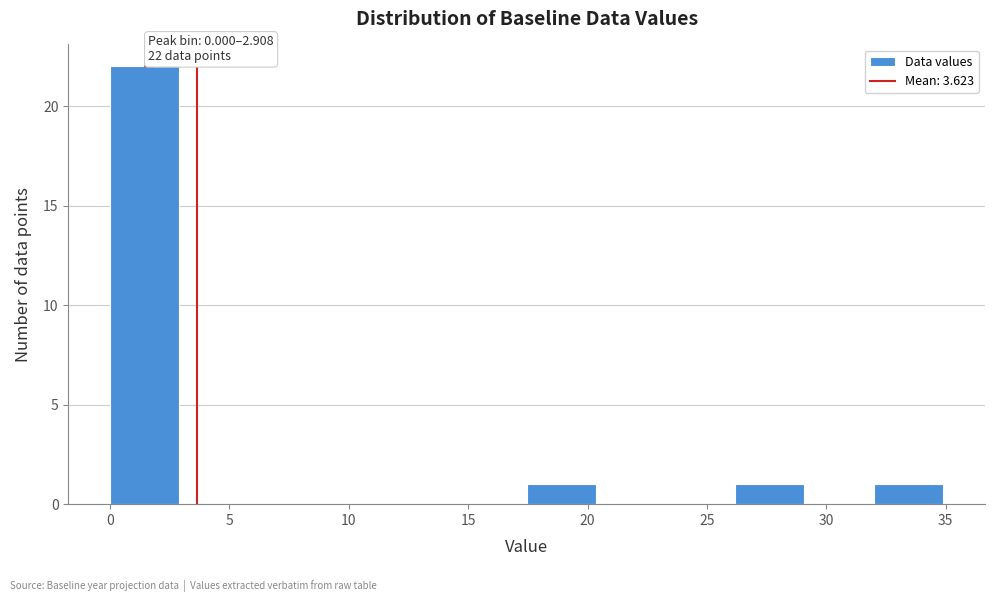

Which range on the x-axis has the tallest bar?

0.0 to 3.0